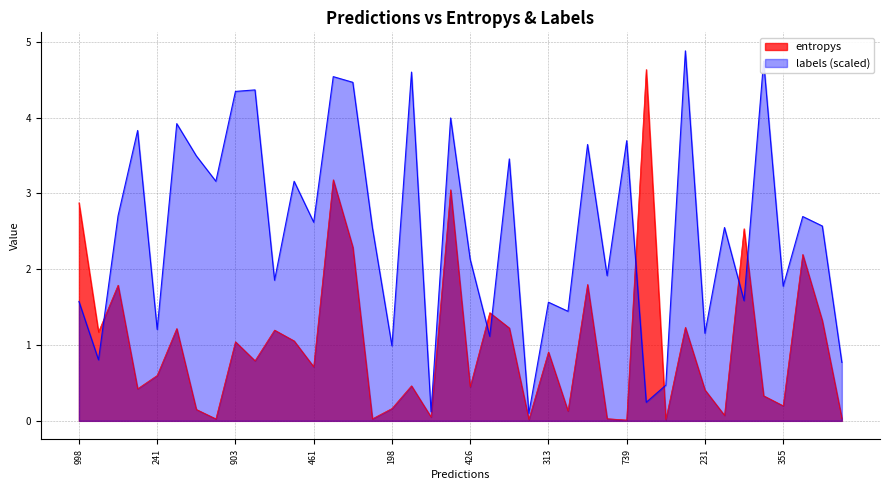

What is the total value across all series at 426?

2.6